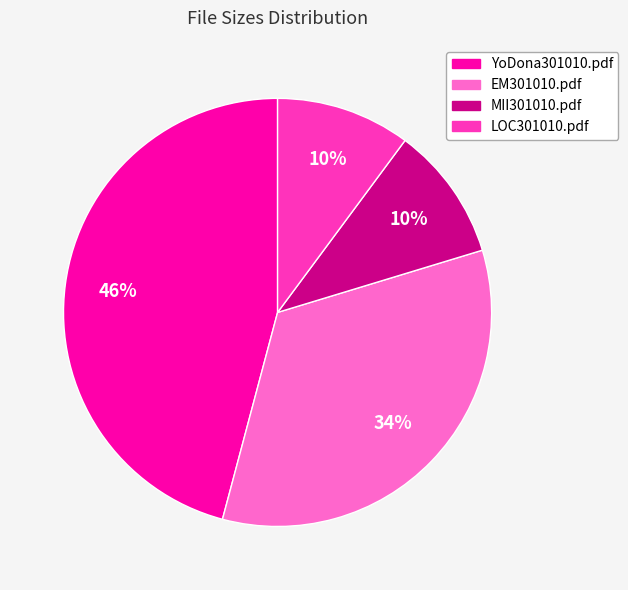

Which has a higher value, YoDona301010.pdf or EM301010.pdf?

YoDona301010.pdf